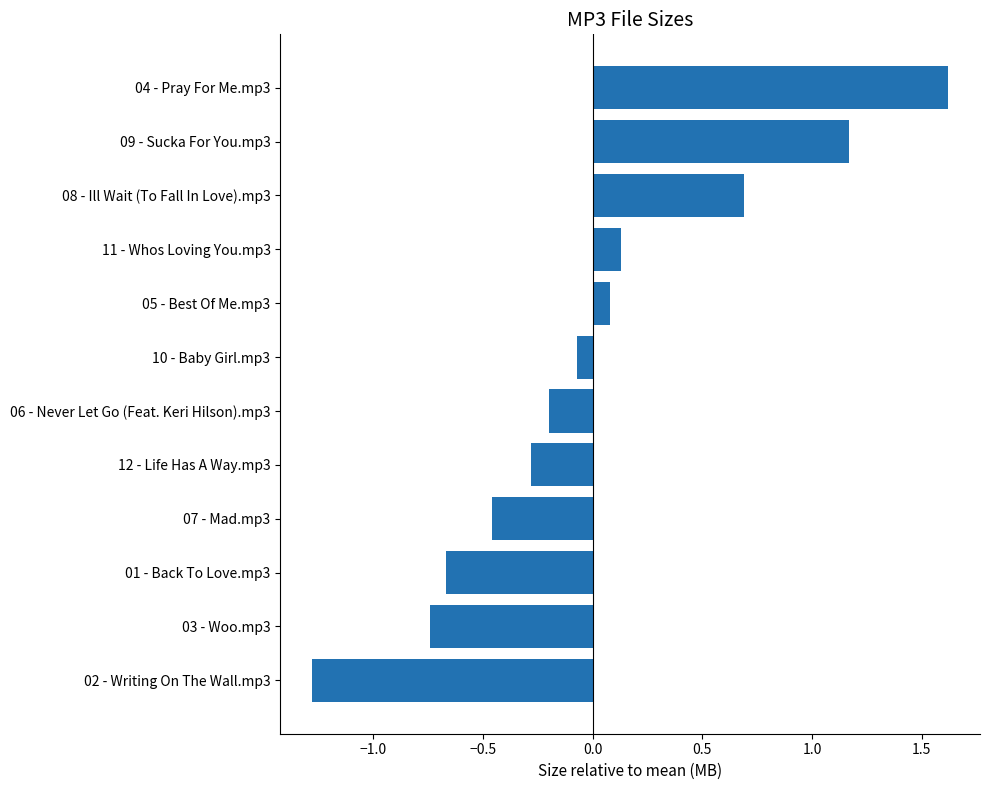

The value at 04 - Pray For Me.mp3 is 1.6. True or false?

True